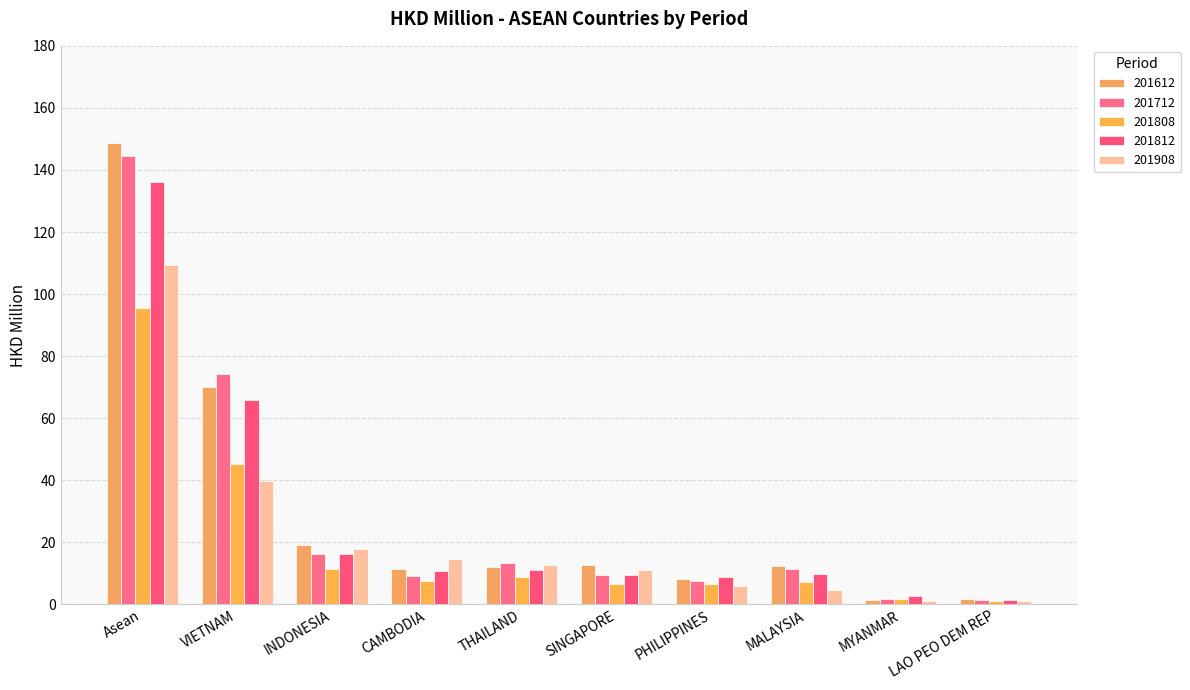

At which label does 201712 reach its peak?

Asean